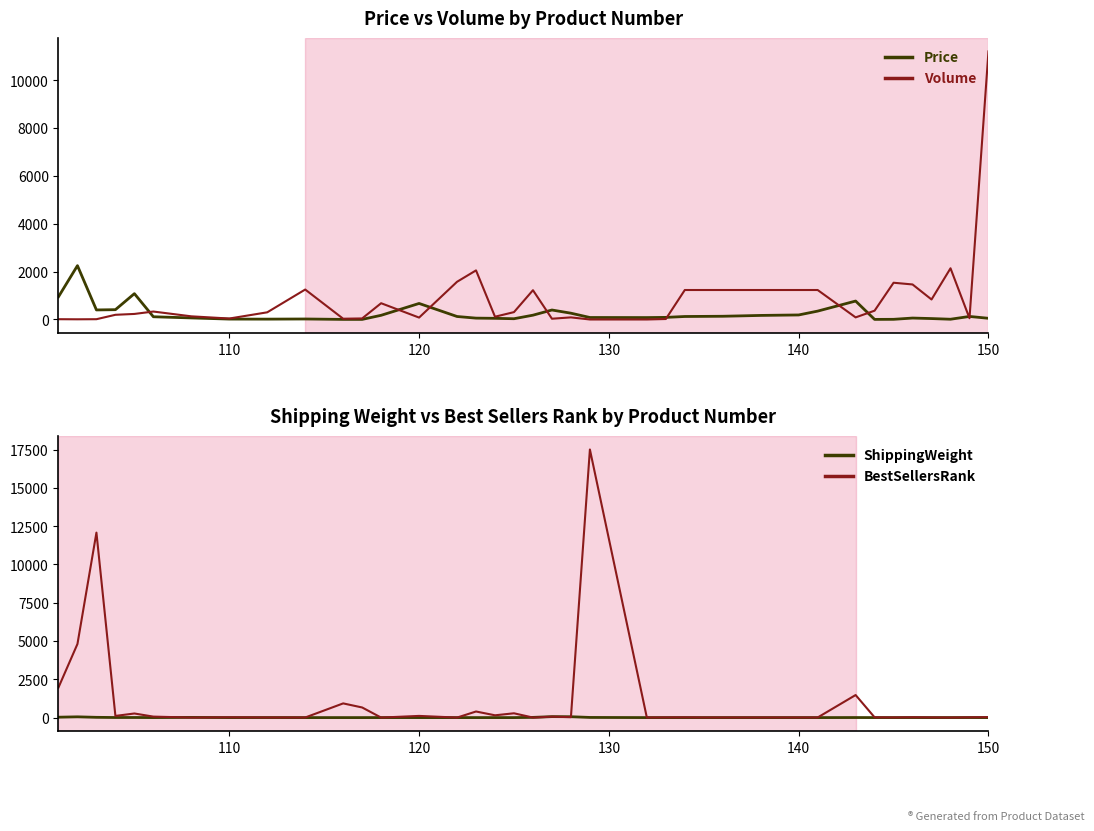

What is the highest value of the Price series?

2250.0